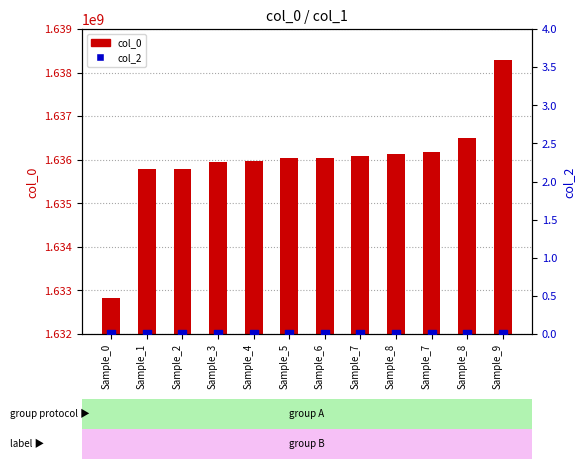

Which series has the largest total across all categories?

col_0